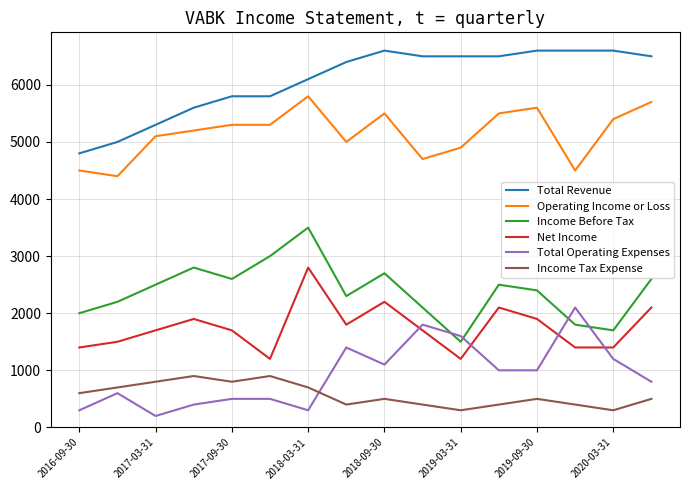

What is the lowest value of the Income Tax Expense series?

300